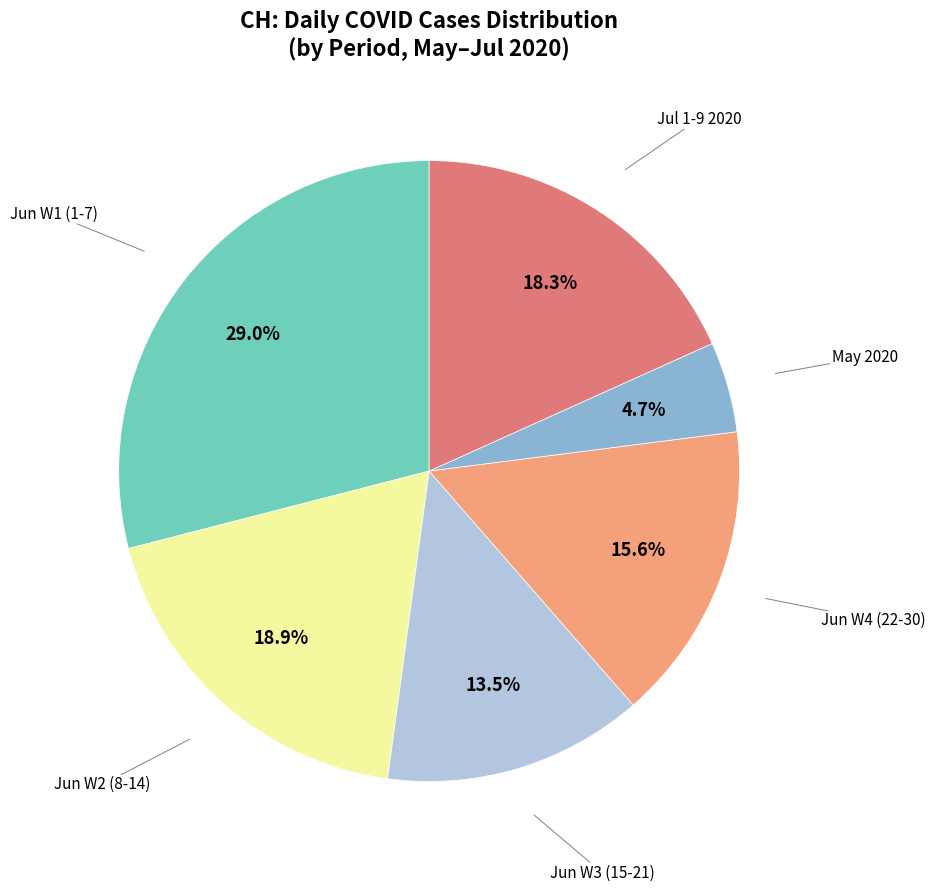

Is there any slice that represents more than half of the pie?

No